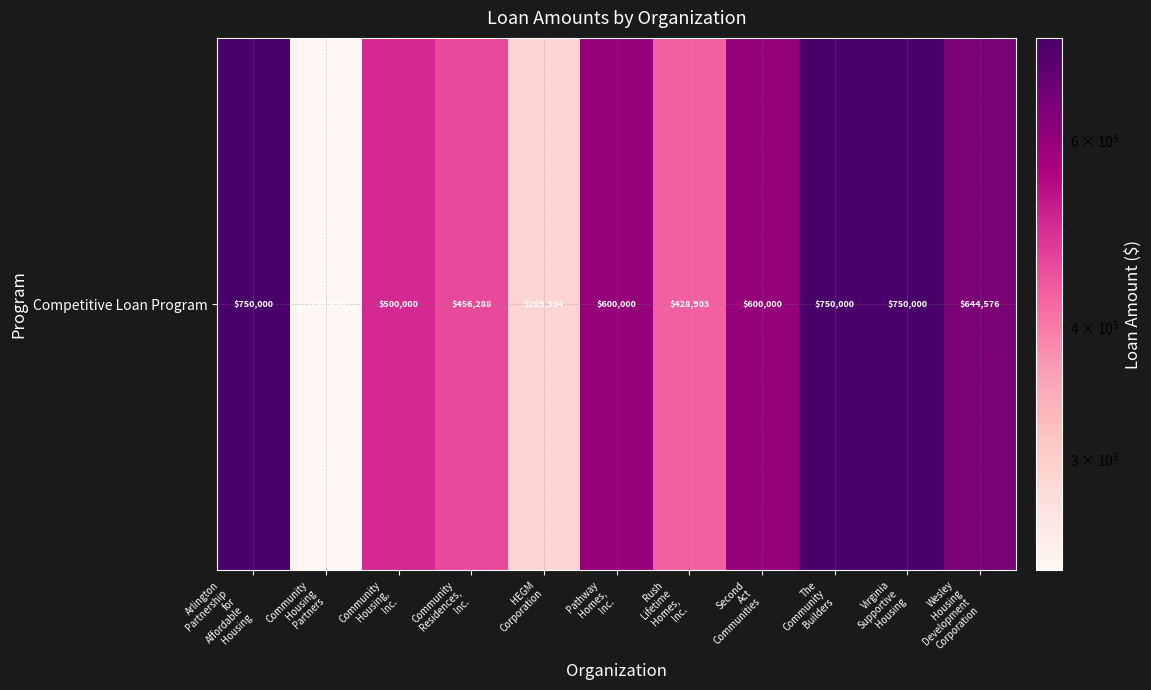

What is the ratio of the value at Community
Housing
Partners to the value at Community
Housing,
Inc.?

0.5